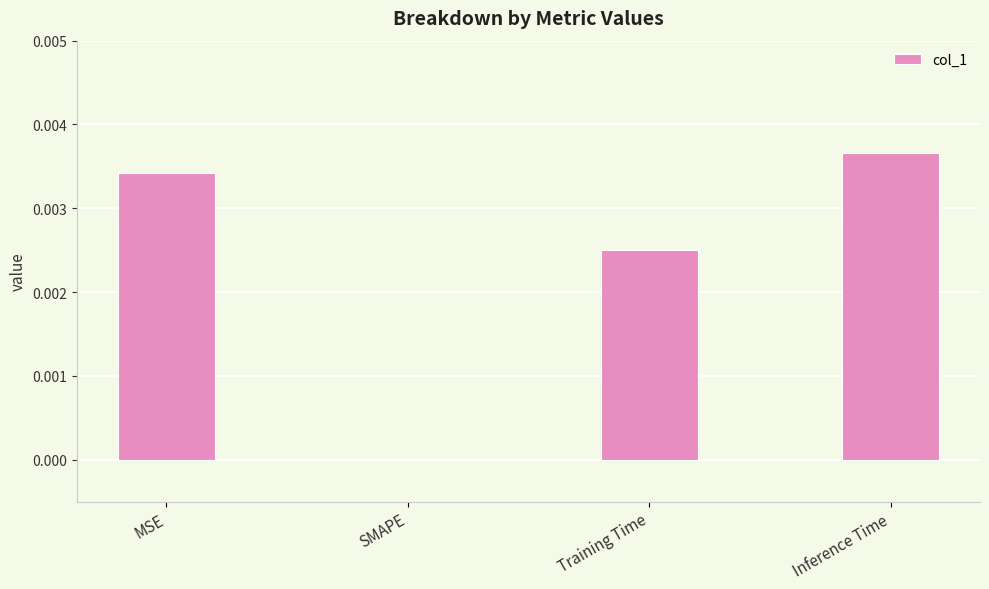

Between Inference Time and MSE, which is larger?

Inference Time